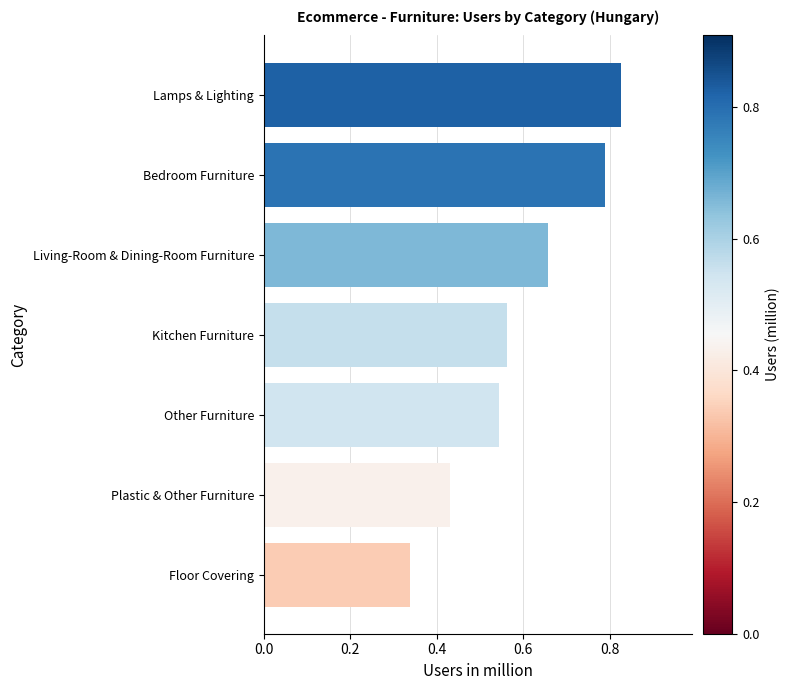

What is the sum of all values?

4.1